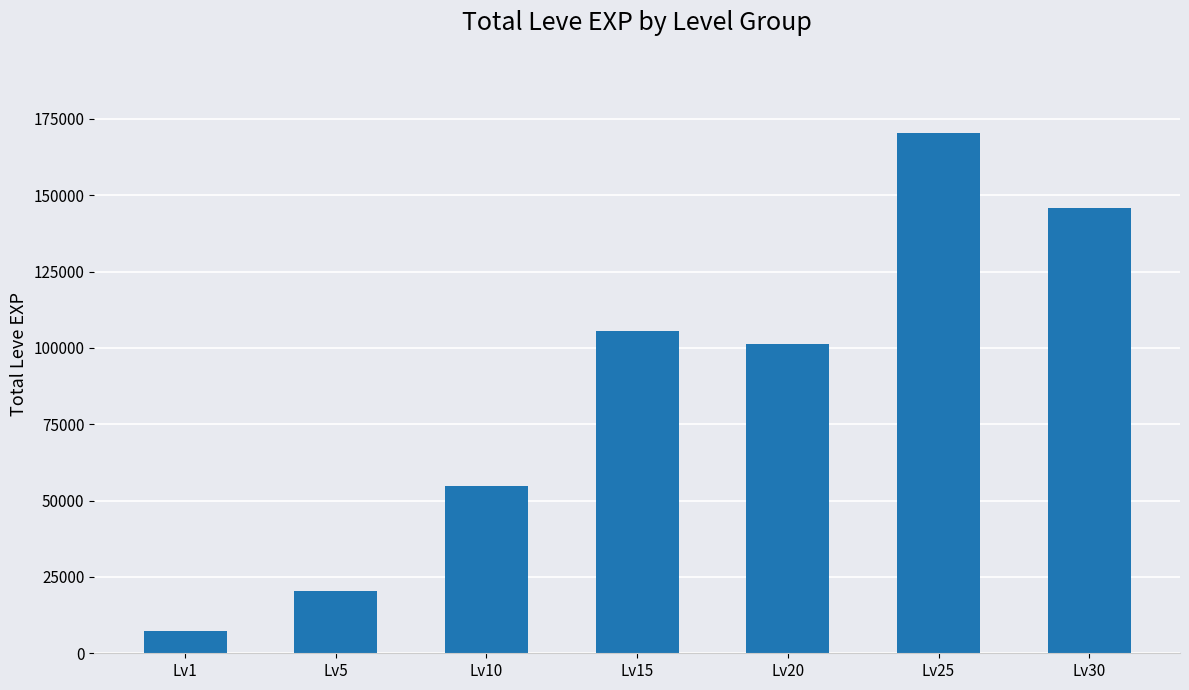

What is the value of the 6th bar from the left?

170360